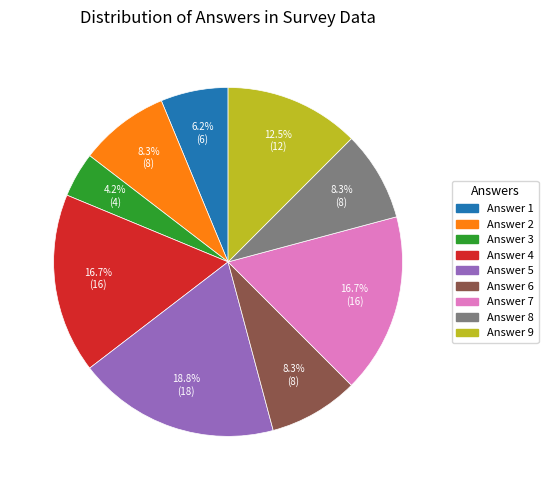

Is there a majority slice in this chart?

No